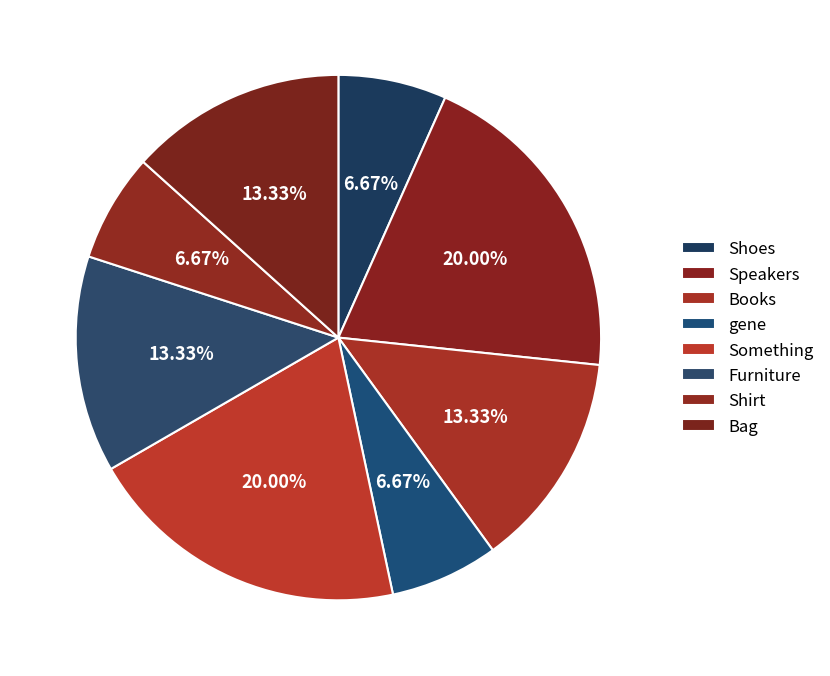

Combined, what portion of the pie is Shirt and Bag?

20.0%